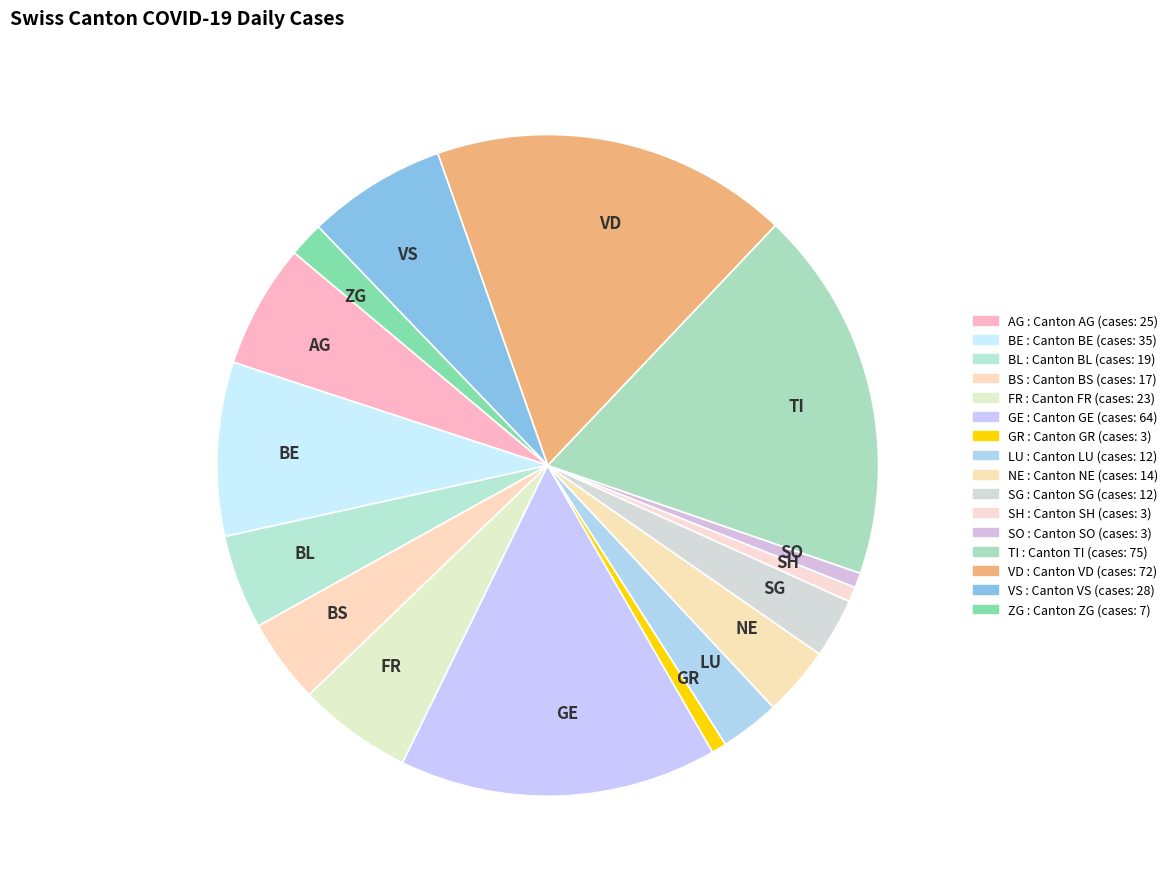

Count the number of slices in the pie.

16